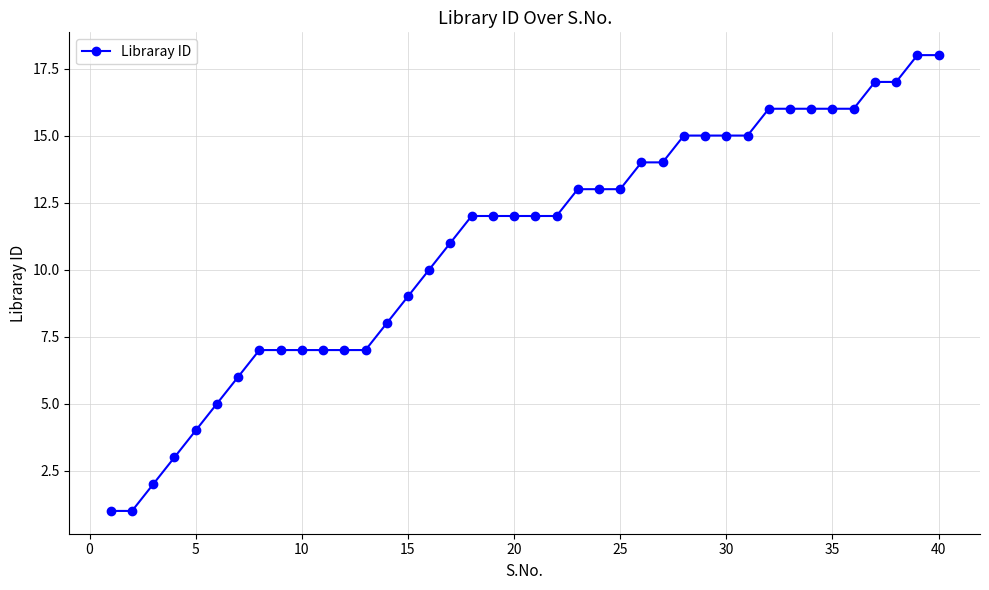

What is the minimum value shown in the chart?

1